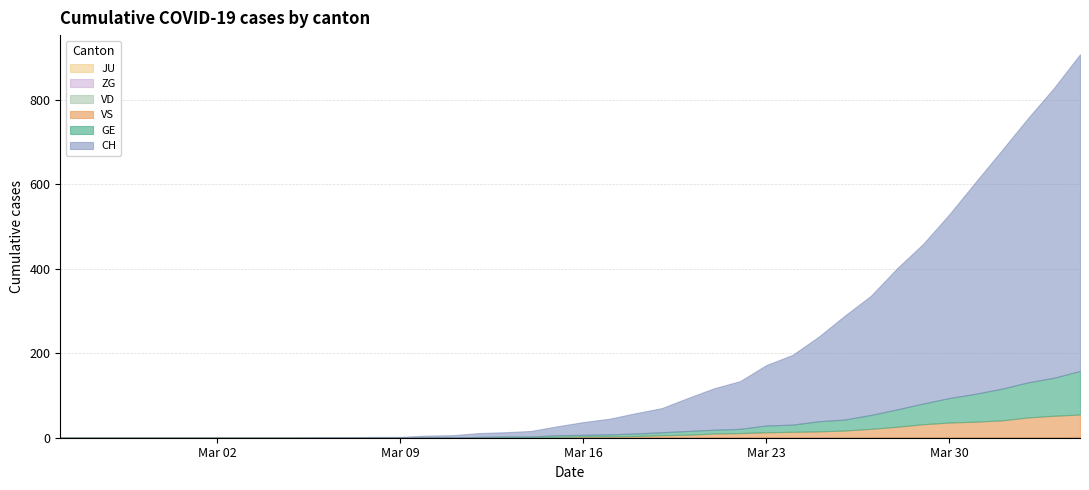

True or false: GE and CH cross at least once.

False